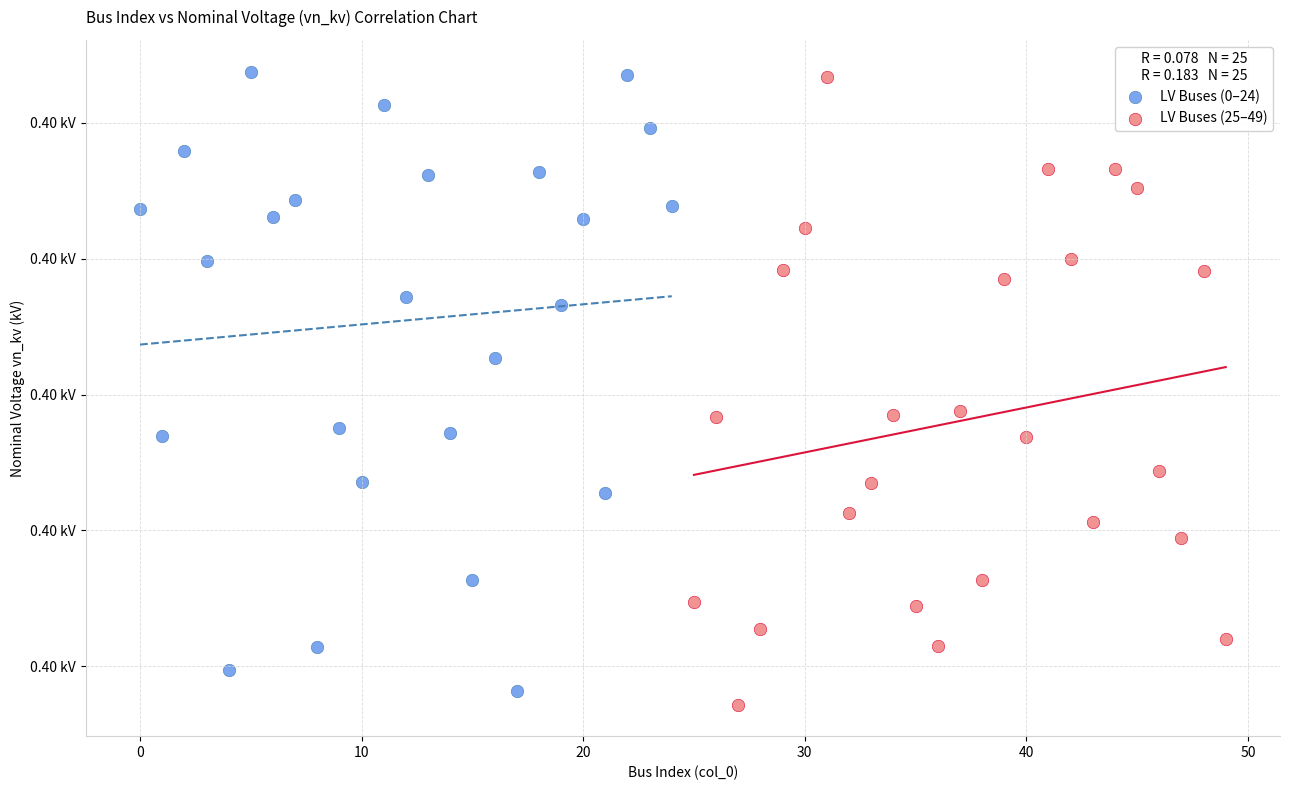

Which series contains the lowest Y value?

LV Buses (25–49)